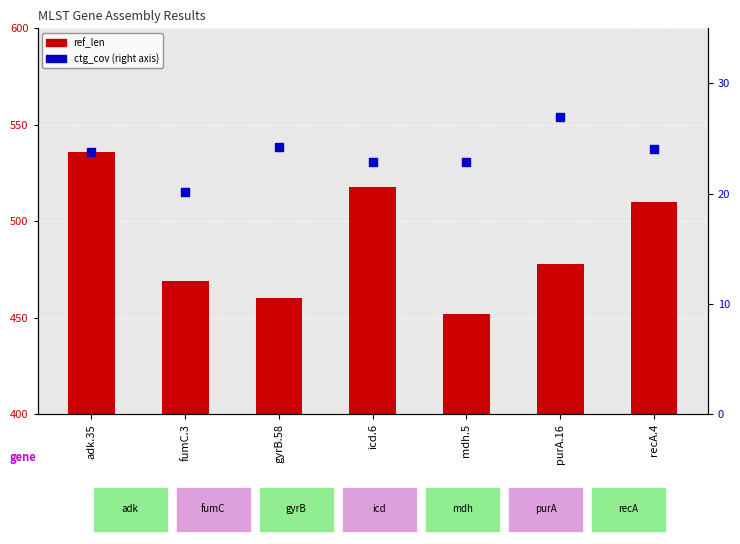

At how many categories does at least one series exceed 498?

3